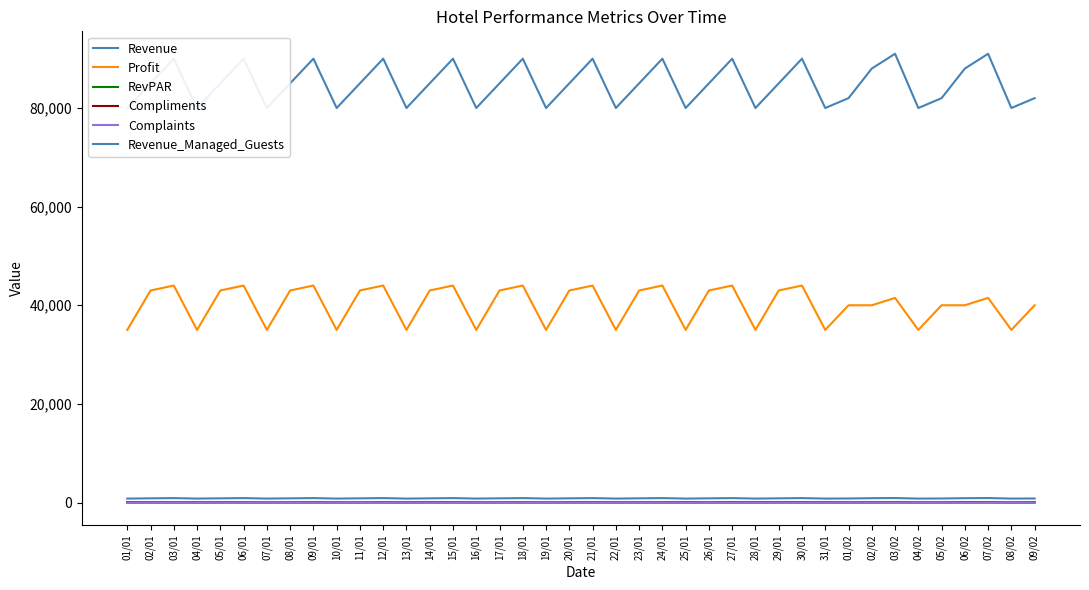

Which series has the largest range (max minus min)?

Revenue